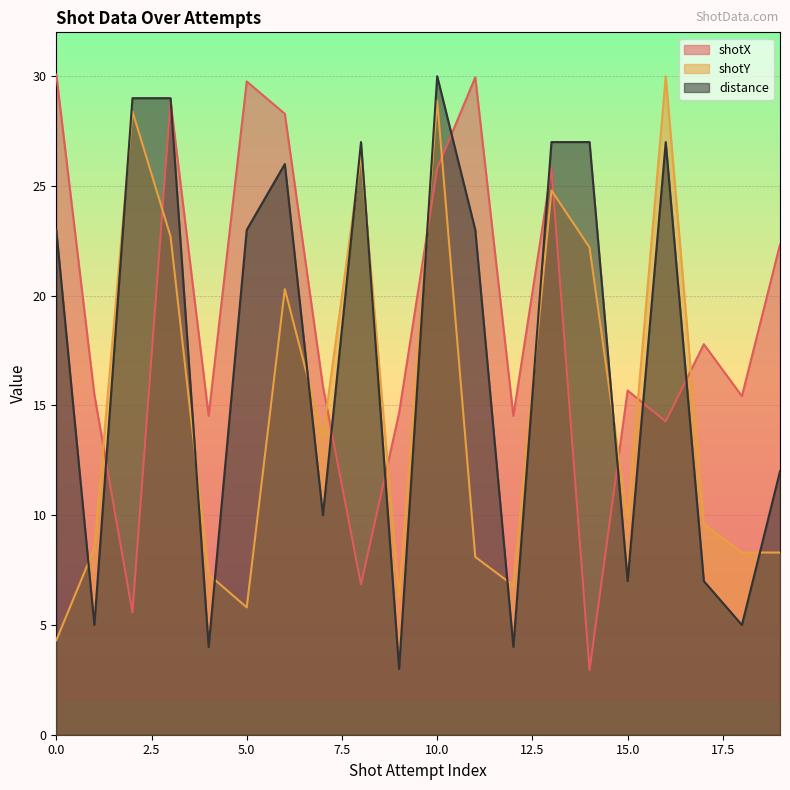

Where do shotY and distance first cross each other?

0 and 1